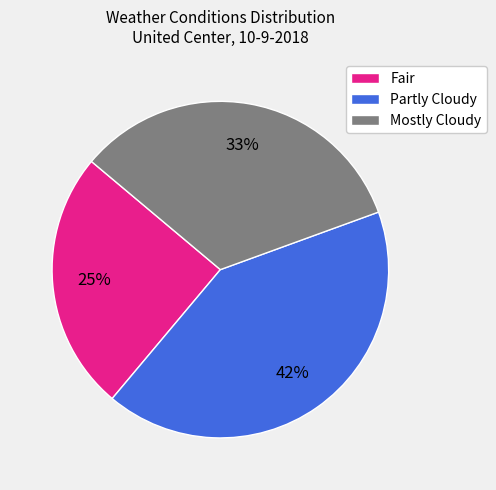

What is the smallest slice in the pie chart?

Fair